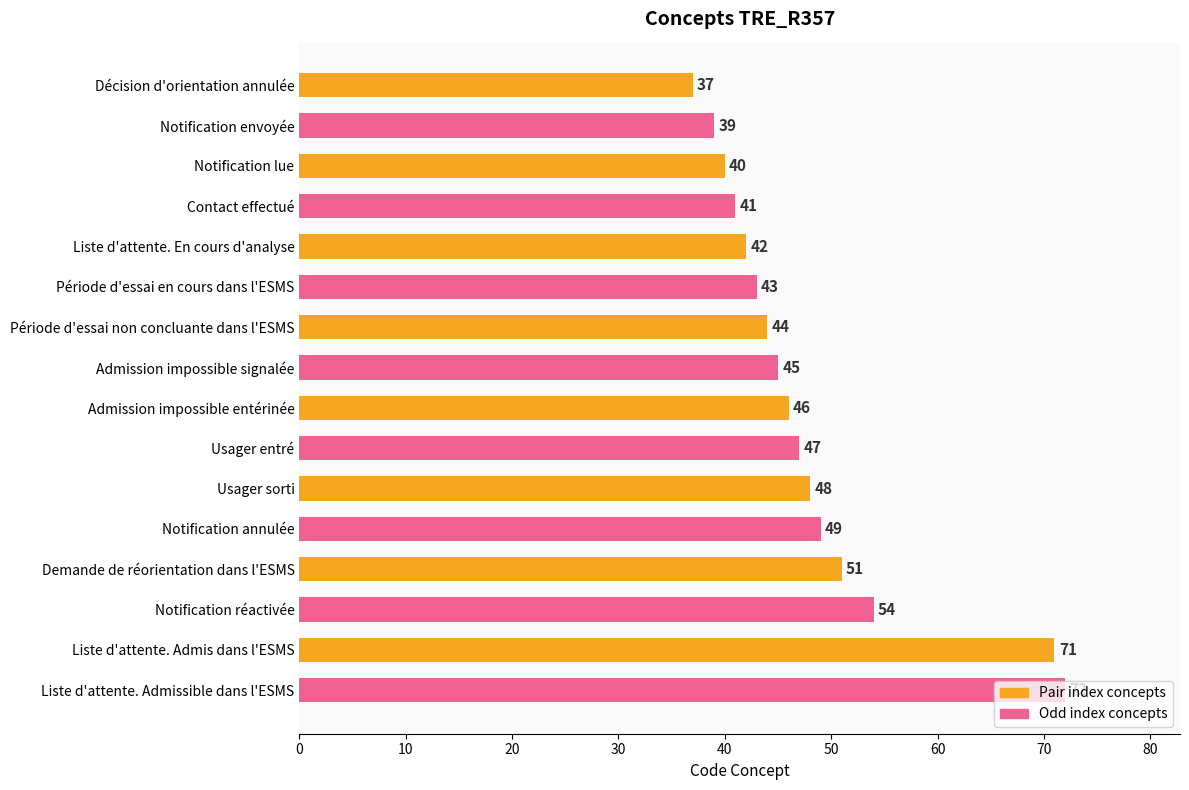

List the labels in order of value, smallest first.

Décision d'orientation annulée, Notification envoyée, Notification lue, Contact effectué, Liste d'attente. En cours d'analyse, Période d'essai en cours dans l'ESMS, Période d'essai non concluante dans l'ESMS, Admission impossible signalée, Admission impossible entérinée, Usager entré, Usager sorti, Notification annulée, Demande de réorientation dans l'ESMS, Notification réactivée, Liste d'attente. Admis dans l'ESMS, Liste d'attente. Admissible dans l'ESMS